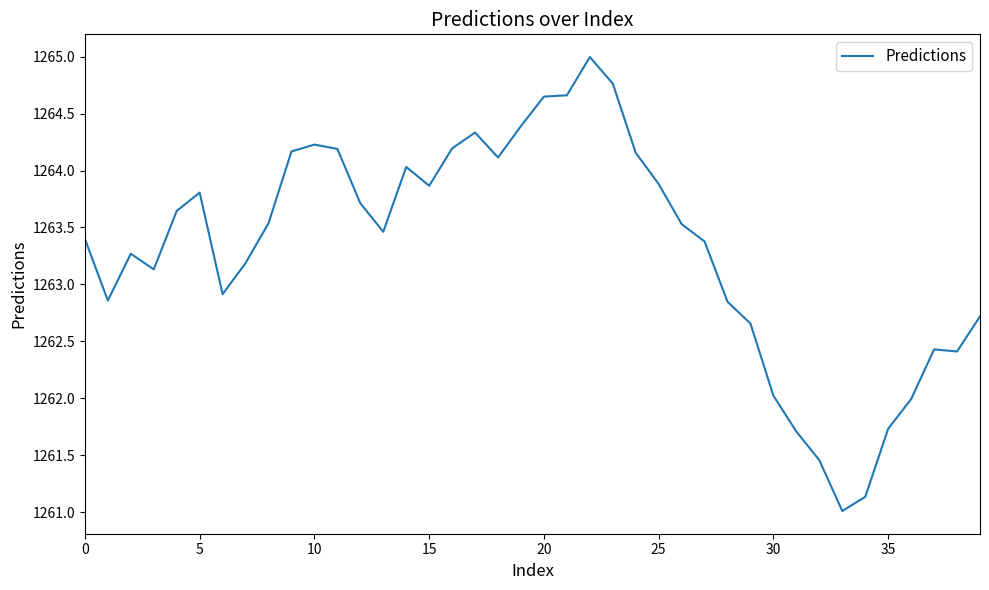

What is the minimum value shown in the chart?

1261.0